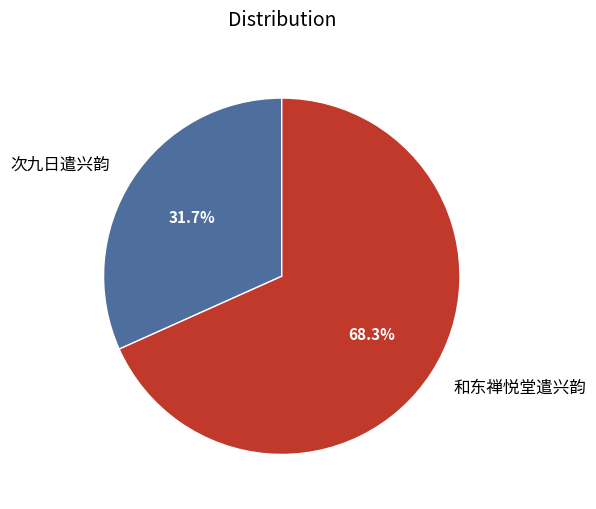

Which has a higher value, 和东禅悦堂遣兴韵 or 次九日遣兴韵?

和东禅悦堂遣兴韵